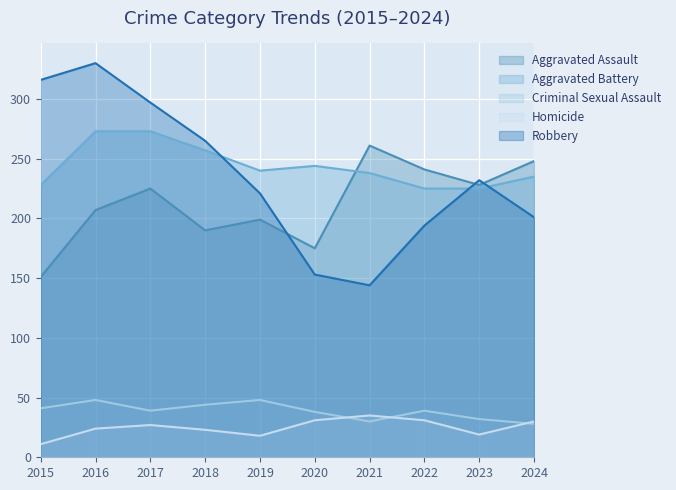

Between 2017 and 2023, which series saw the biggest shift?

Robbery